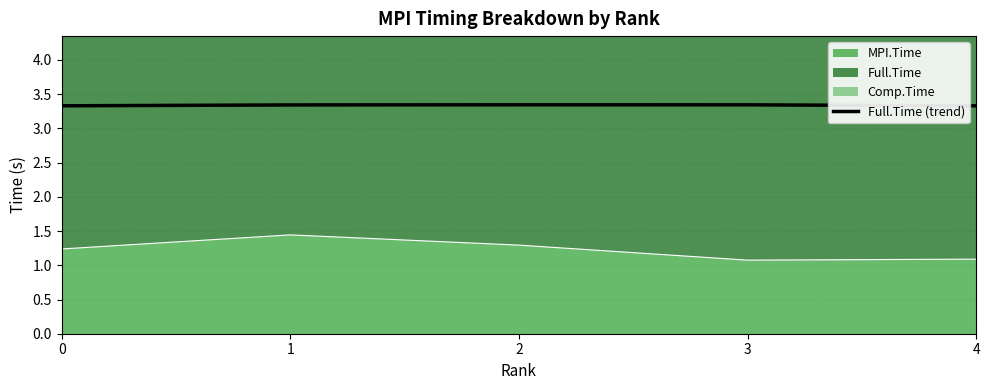

What is the average value?

3.3